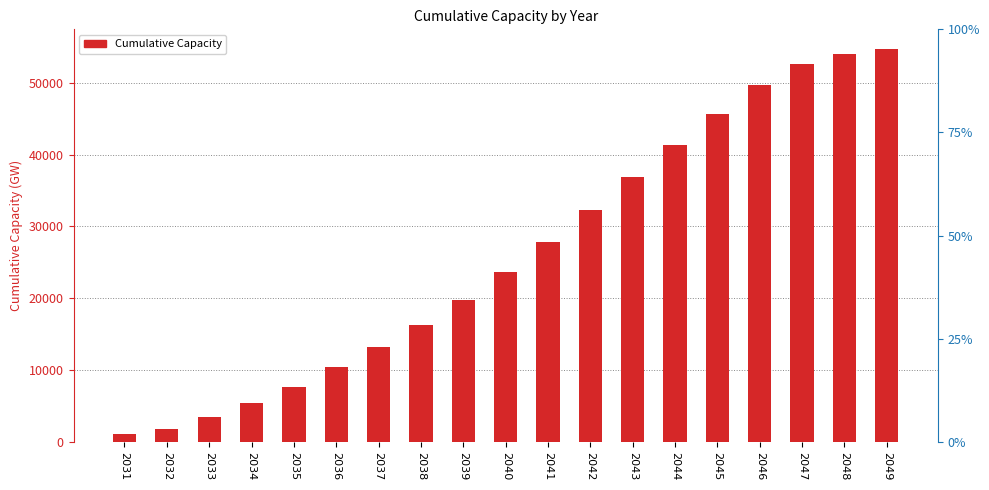

What is the average value?

26198.8